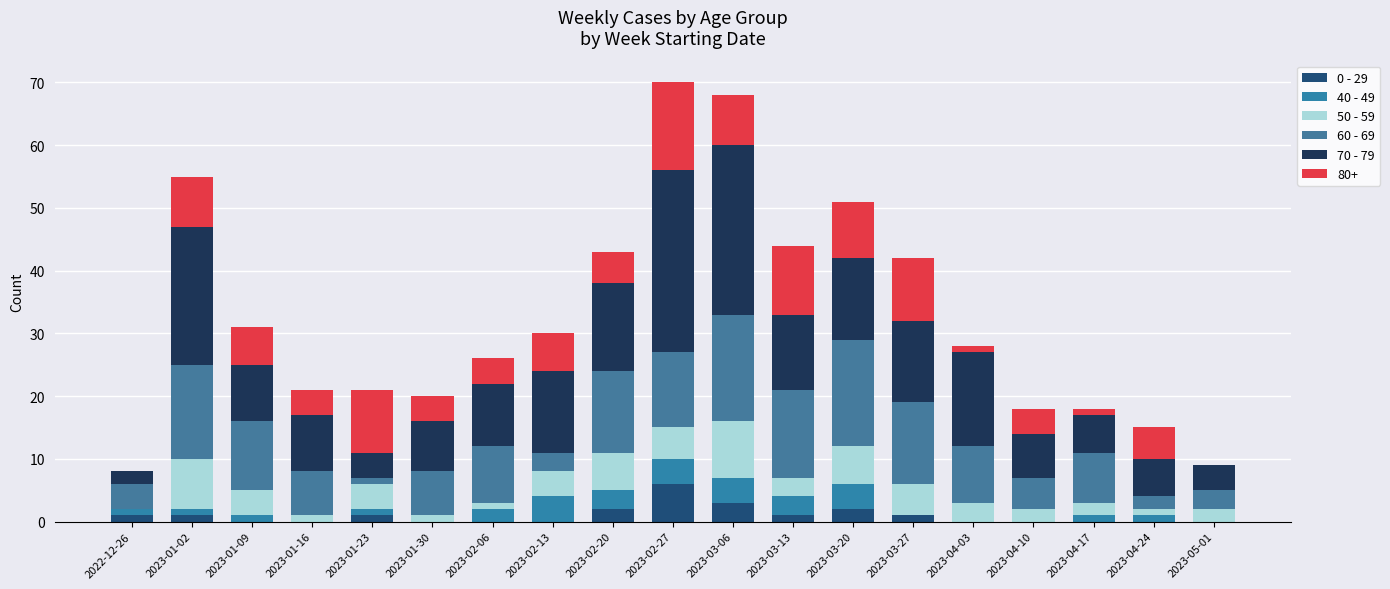

At how many categories does at least one series exceed 14?

5